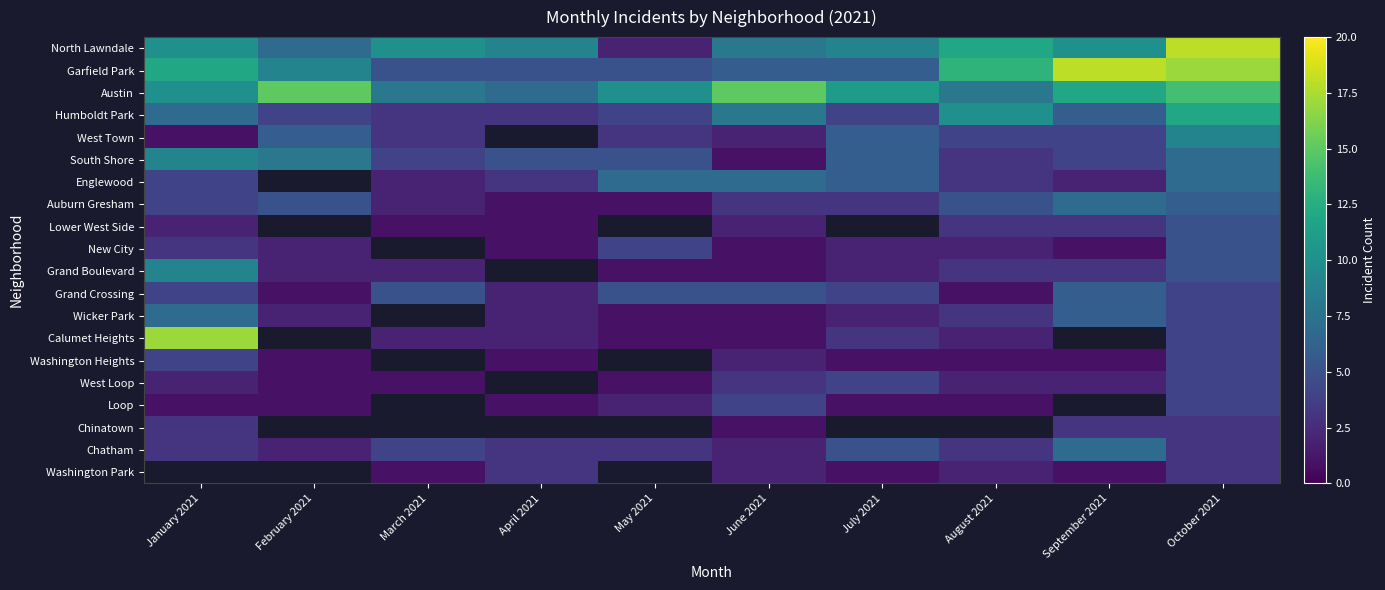

At how many categories does at least one series exceed 16?

3